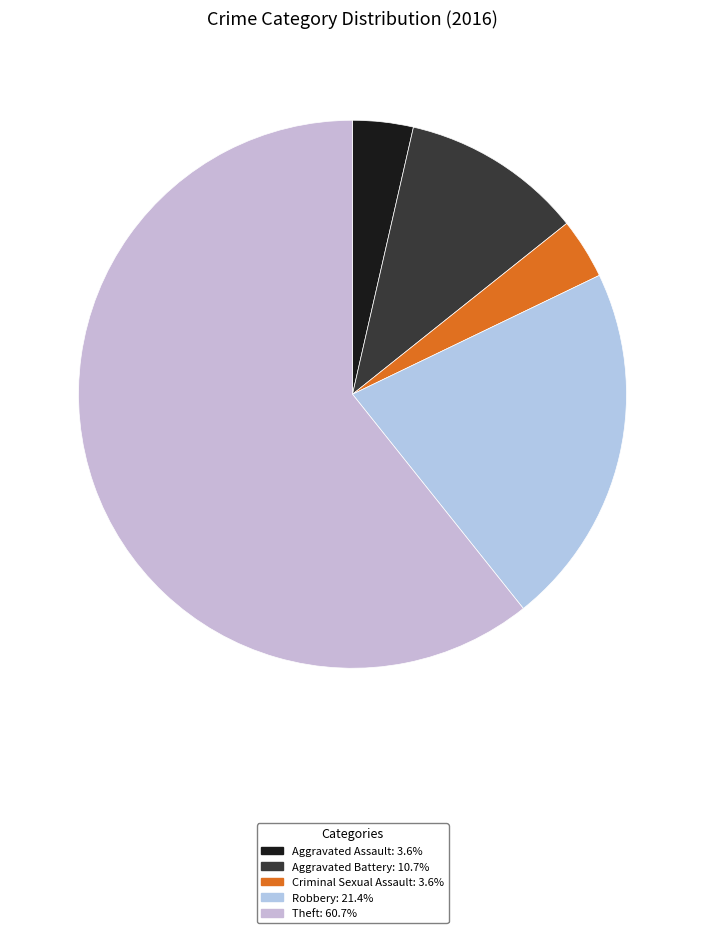

Is the sum of Robbery and Criminal Sexual Assault greater than half?

No